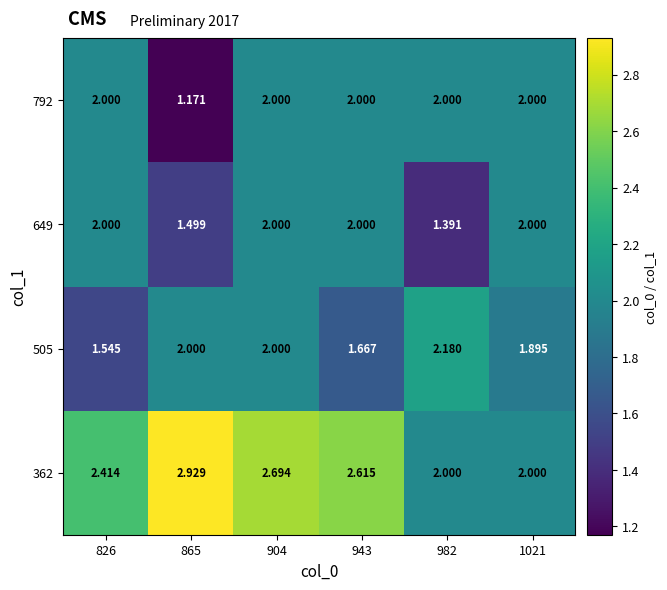

How many data points does each series have?

6